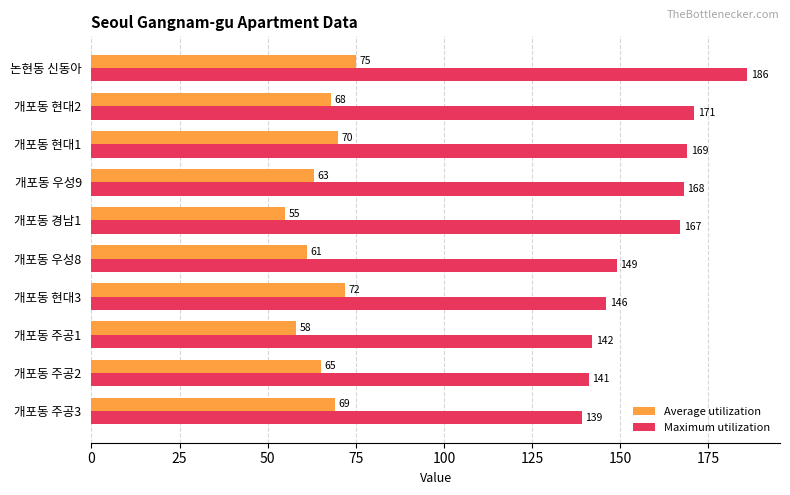

Which category has the highest value across all series?

논현동 신동아